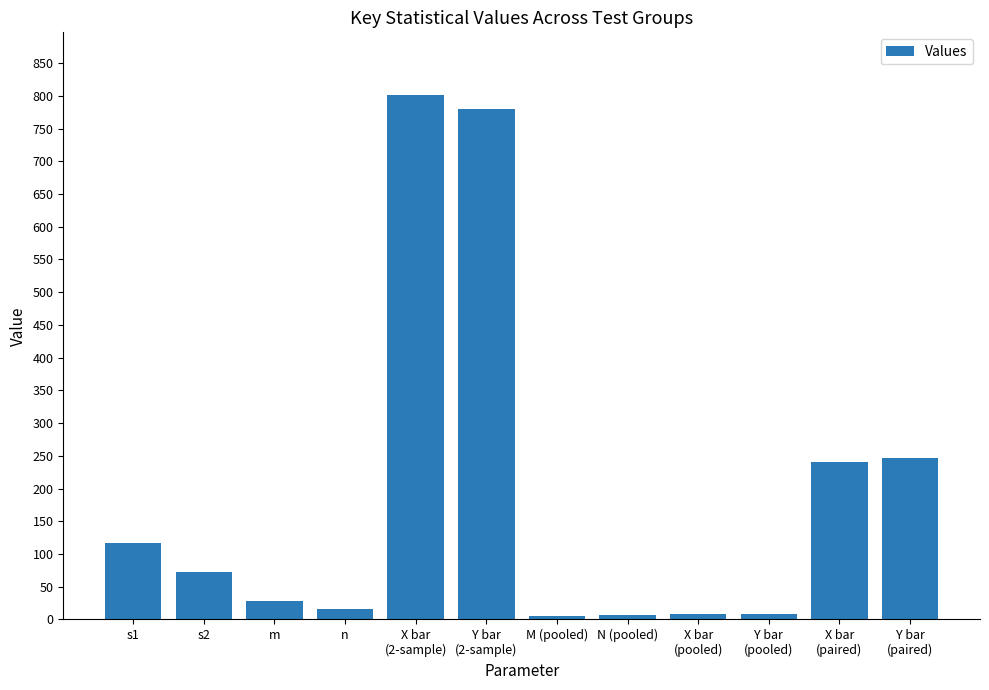

How many series are shown in this chart?

1